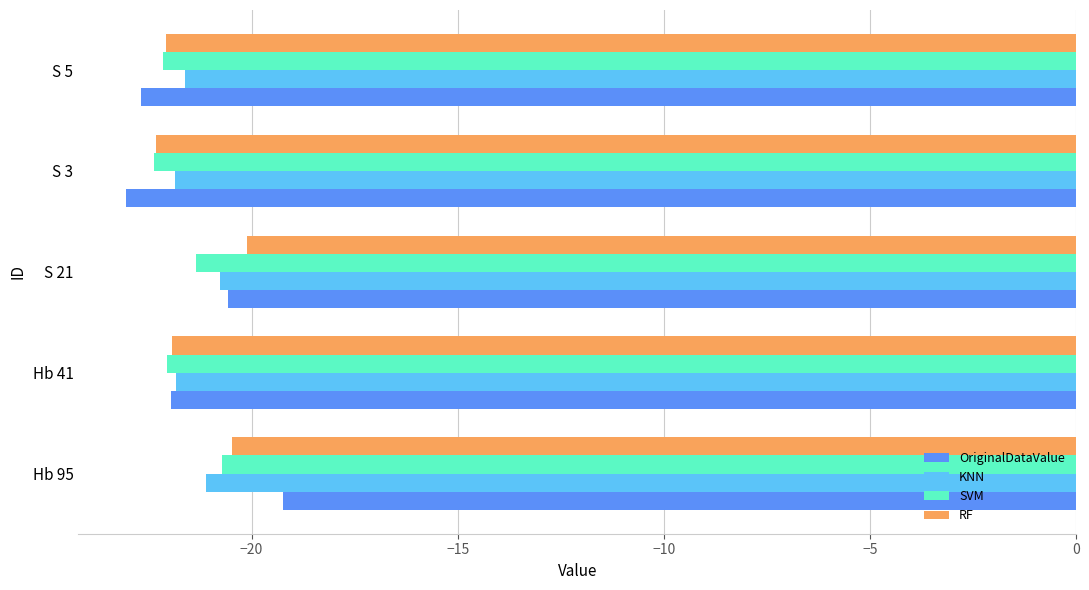

The OriginalDataValue series shows -39.1 at S 5. True or false?

False